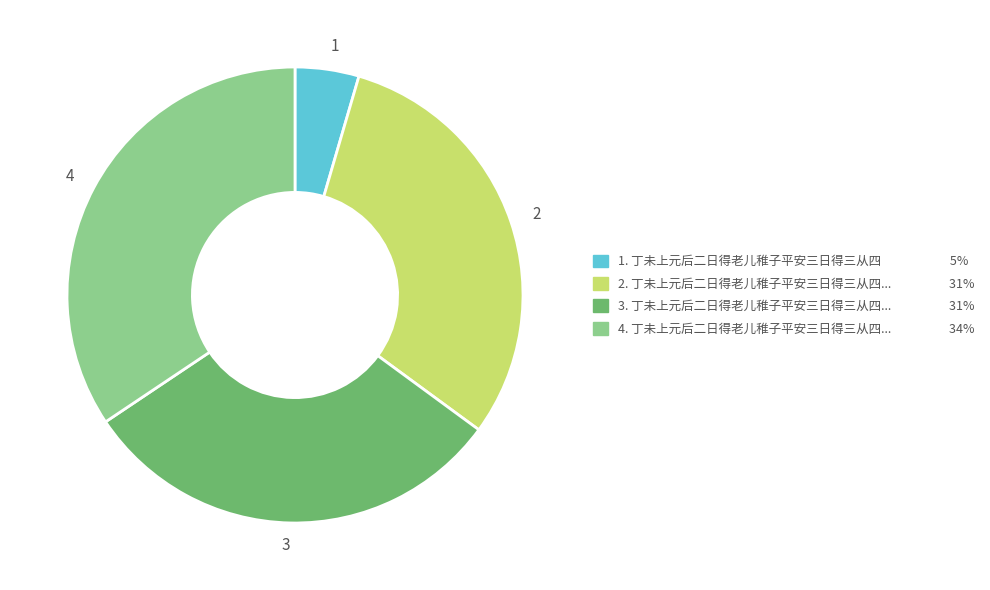

Which category has the biggest portion of the pie?

4